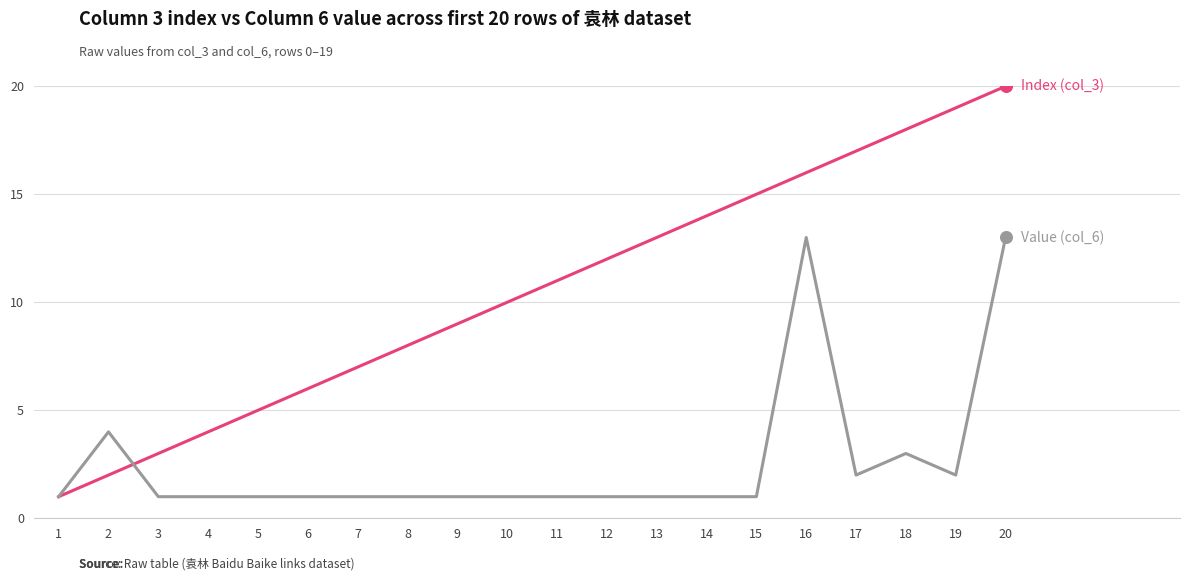

At which category is the sum across all series the highest?

20